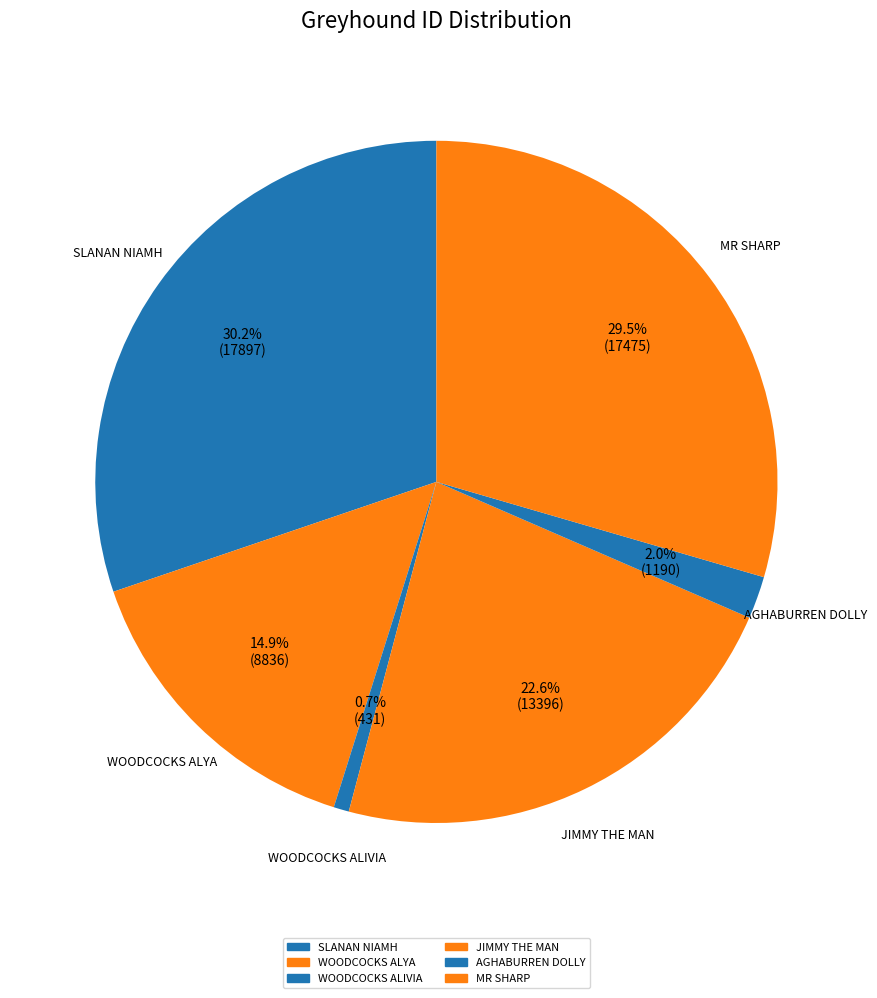

How many slices are in this pie chart?

6